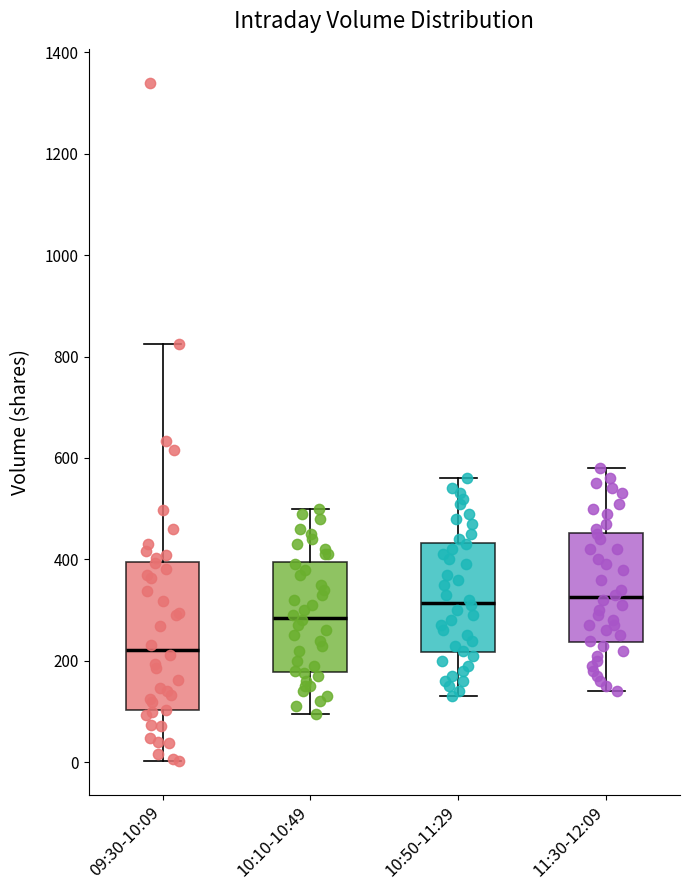

Which box has the lowest median line?

09:30-10:09